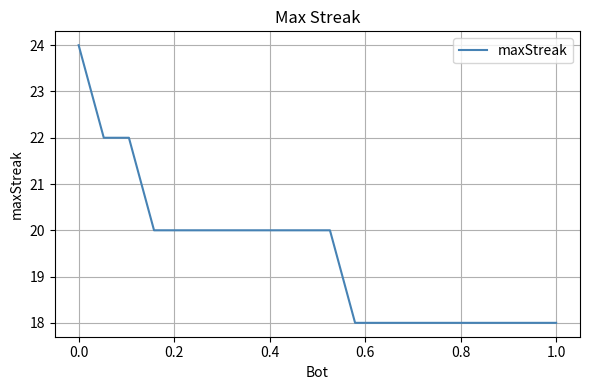

How many lines are shown in the chart?

1